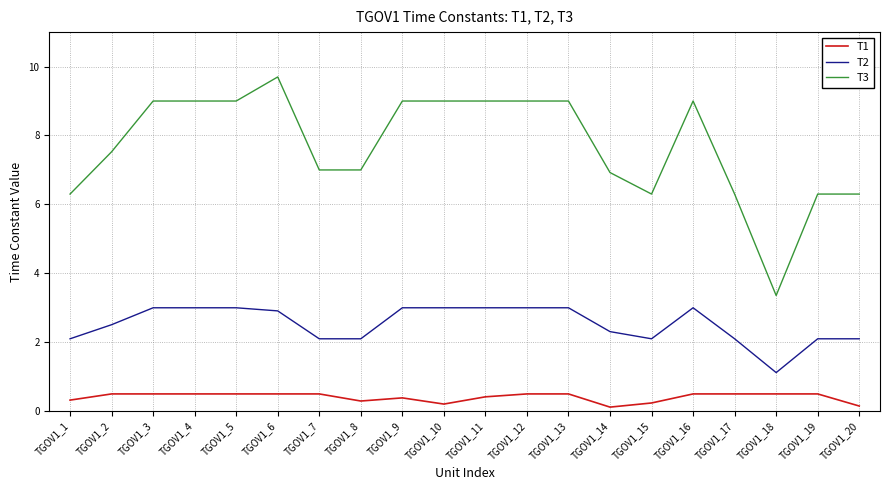

What is the difference between the highest and lowest values at TGOV1_1?

6.0